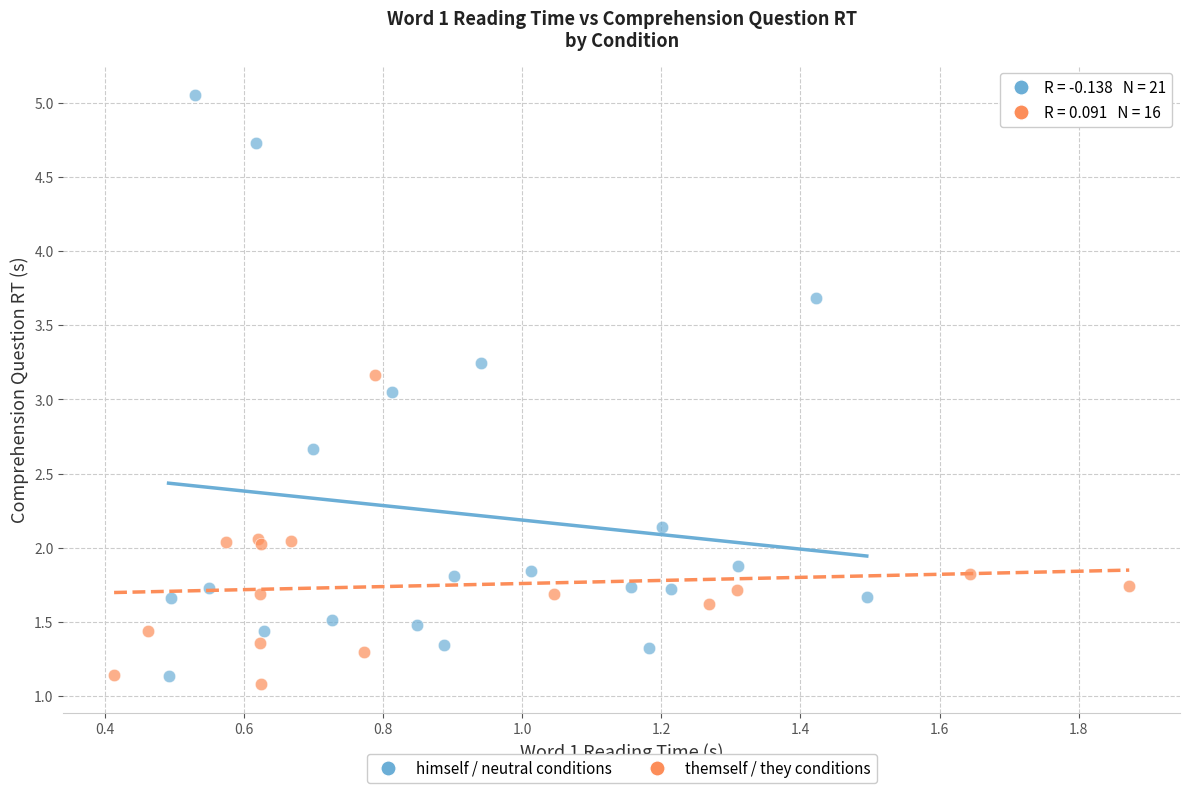

Which series has the largest Y range (max minus min)?

himself / neutral conditions